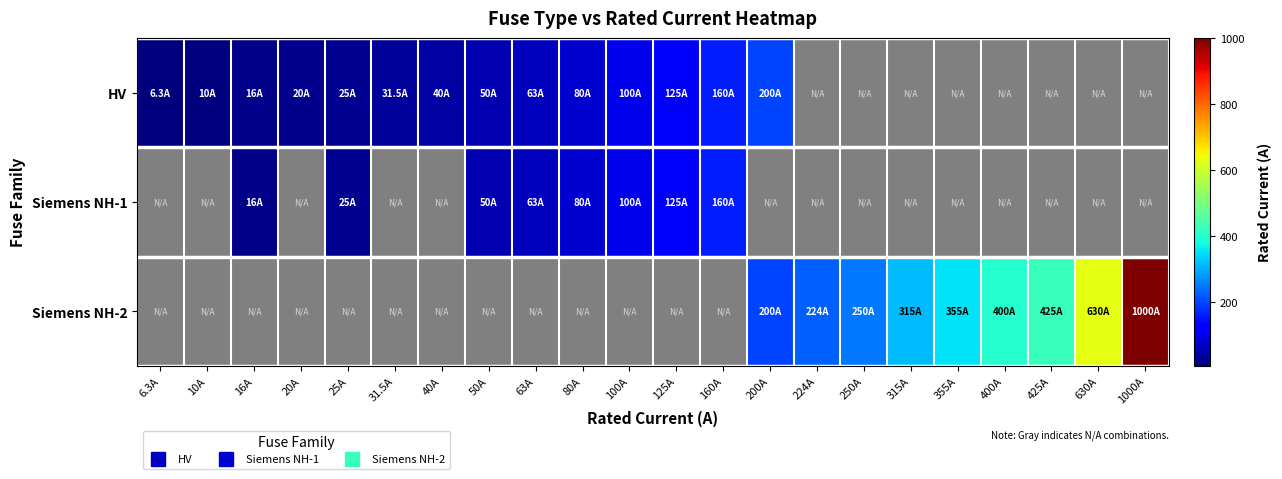

Reading left to right, transcribe all the data shown in this chart.

HV: 6.3A=6.3	10A=10.0	16A=16.0	20A=20.0	25A=25.0	31.5A=31.5	40A=40.0	50A=50.0	63A=63.0	80A=80.0	100A=100.0	125A=125.0	160A=160.0	200A=200.0	224A=0.0	250A=0.0	315A=0.0	355A=0.0	400A=0.0	425A=0.0	630A=0.0	1000A=0.0
Siemens NH-1: 6.3A=0.0	10A=0.0	16A=16.0	20A=0.0	25A=25.0	31.5A=0.0	40A=0.0	50A=50.0	63A=63.0	80A=80.0	100A=100.0	125A=125.0	160A=160.0	200A=0.0	224A=0.0	250A=0.0	315A=0.0	355A=0.0	400A=0.0	425A=0.0	630A=0.0	1000A=0.0
Siemens NH-2: 6.3A=0.0	10A=0.0	16A=0.0	20A=0.0	25A=0.0	31.5A=0.0	40A=0.0	50A=0.0	63A=0.0	80A=0.0	100A=0.0	125A=0.0	160A=0.0	200A=200.0	224A=224.0	250A=250.0	315A=315.0	355A=355.0	400A=400.0	425A=425.0	630A=630.0	1000A=1000.0